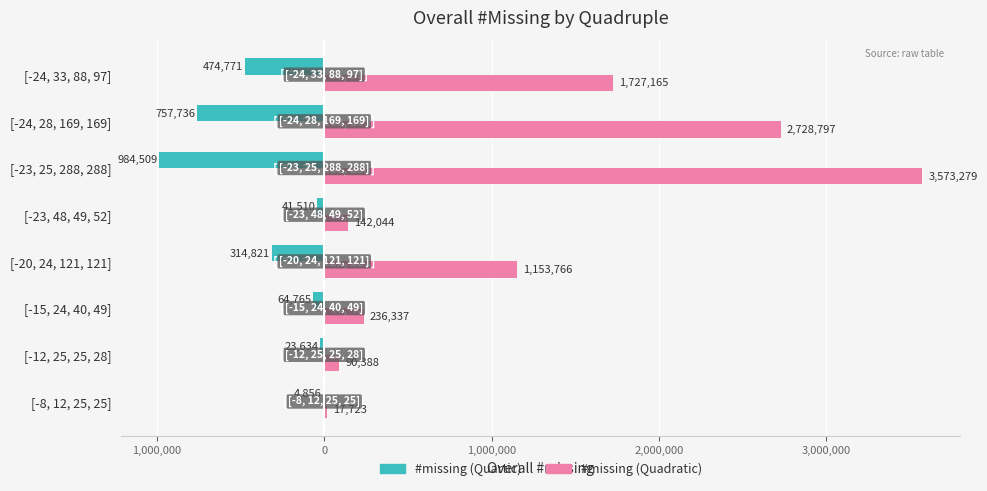

What are all the series names shown in the legend?

#missing (Quartic), #missing (Quadratic)